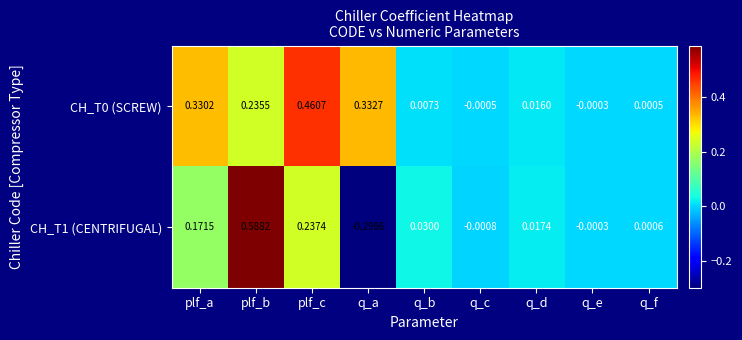

Is the value of CH_T1 (CENTRIFUGAL) at q_f greater than the value of CH_T0 (SCREW) at q_c?

Yes